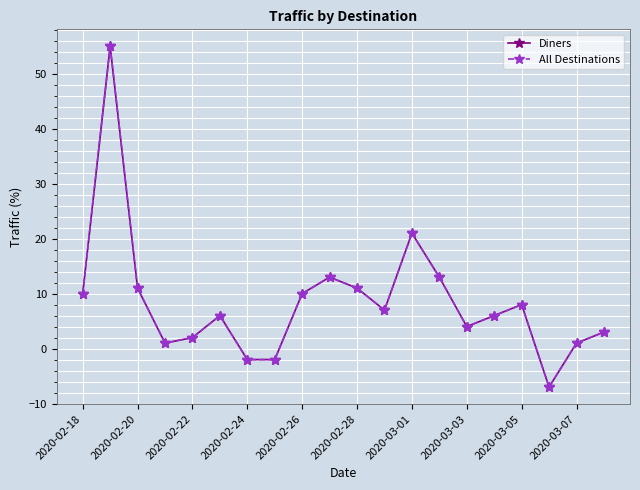

Is this an area chart (filled region under the line)?

No